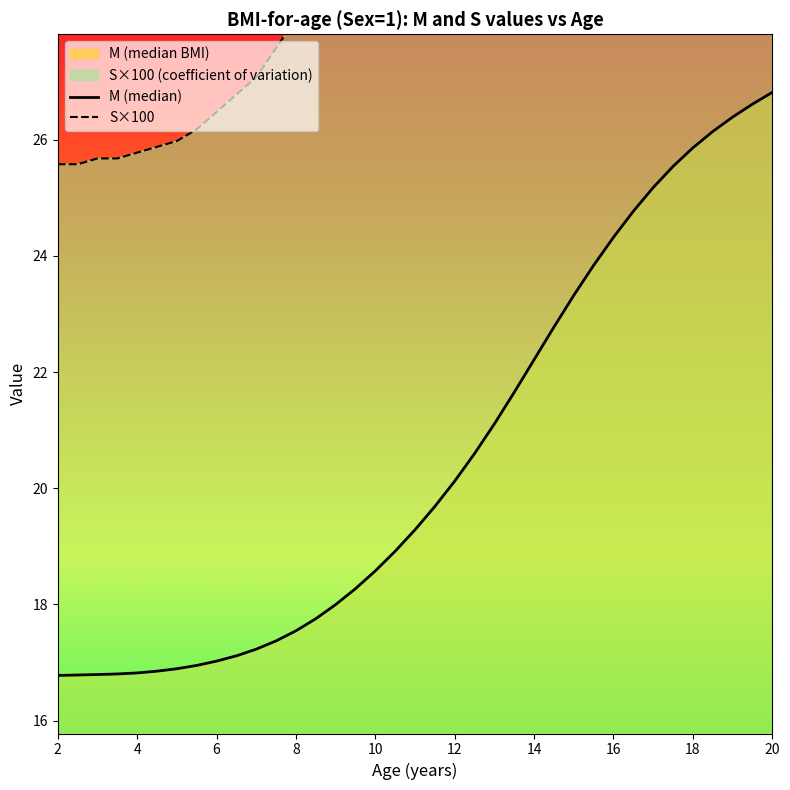

Count the number of data series in this chart.

2